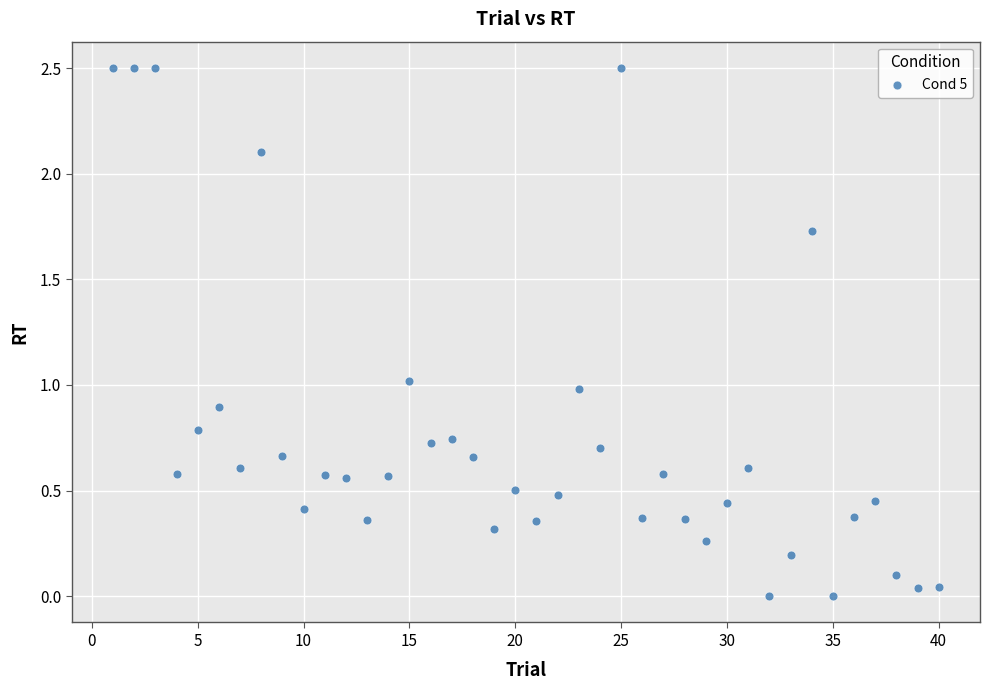

What is the range of X values (max minus min)?

39.0